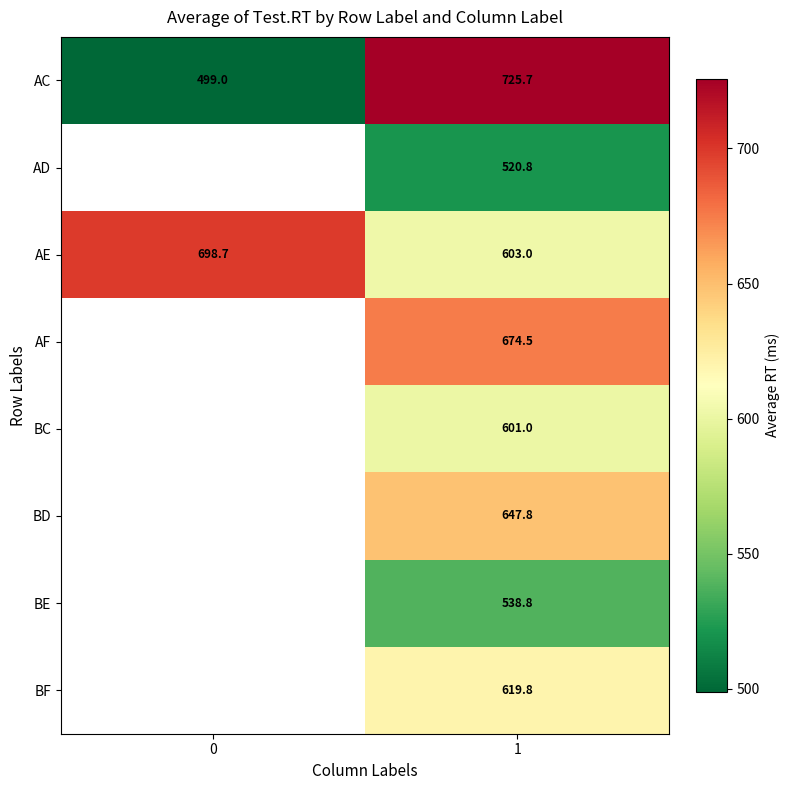

At 1, list the series in order from largest to smallest.

AC, AF, BD, BF, AE, BC, BE, AD